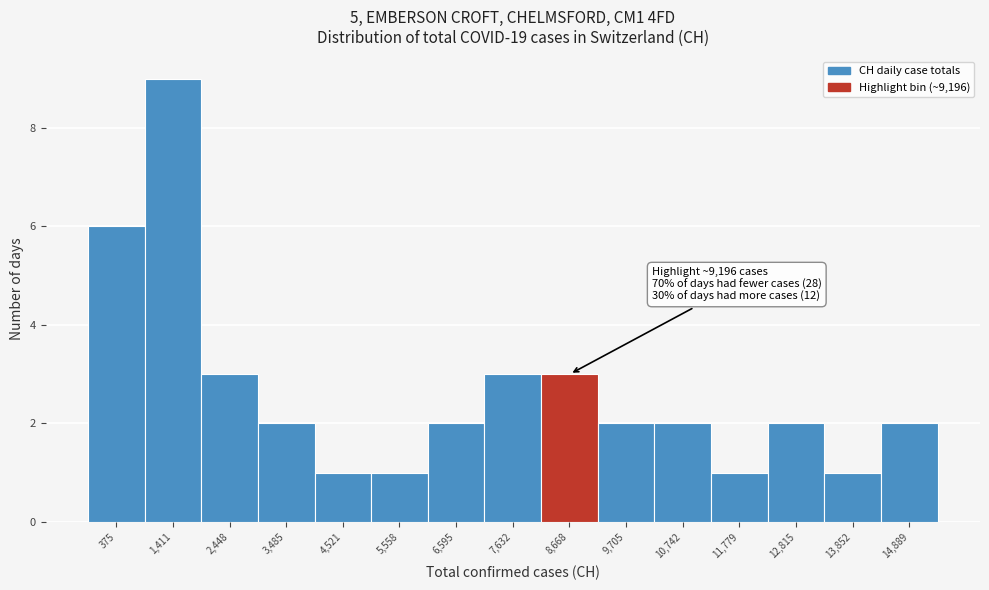

Reading right to left, extract all data points from this chart.

2	1	2	1	2	2	3	3	2	1	1	2	3	9	6